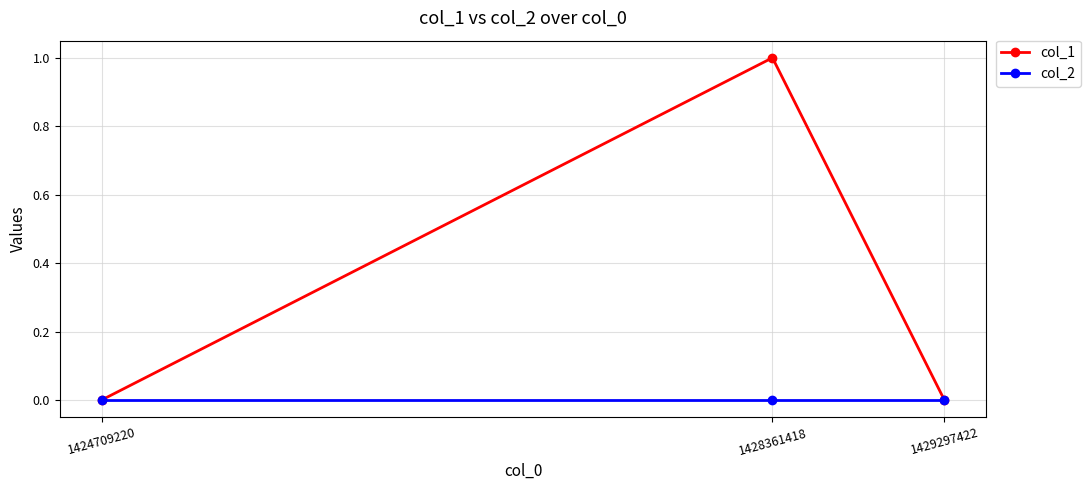

The value of col_2 at 1429297422 is 0. True or false?

True